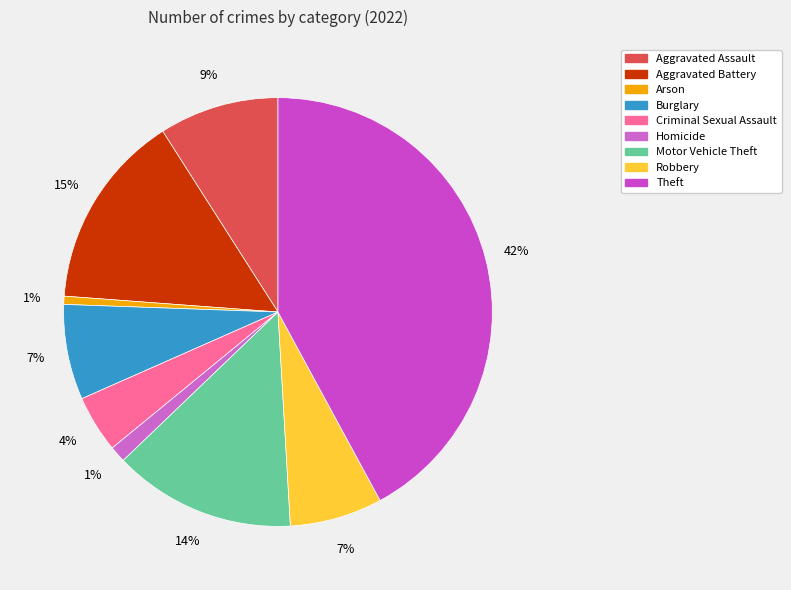

Which slice is the smallest?

Arson